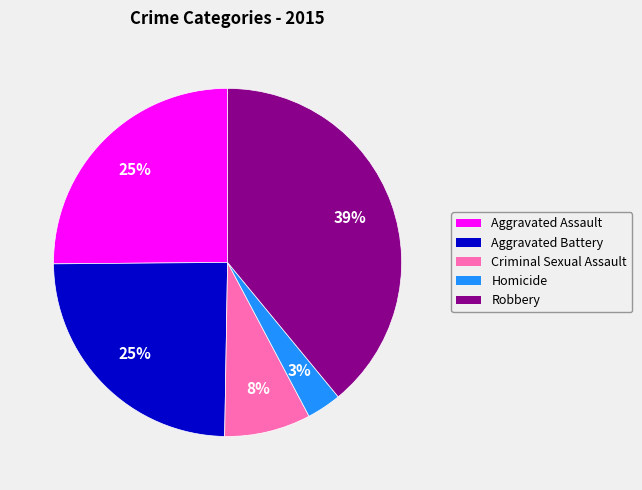

To the nearest percent, what is the difference between the Homicide and Robbery slice percentages?

36%